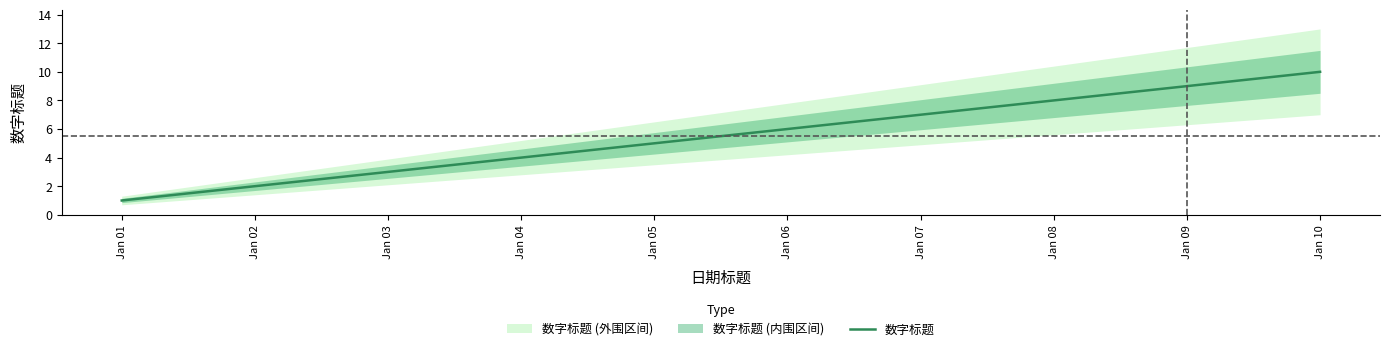

What is the sum of all values?

55